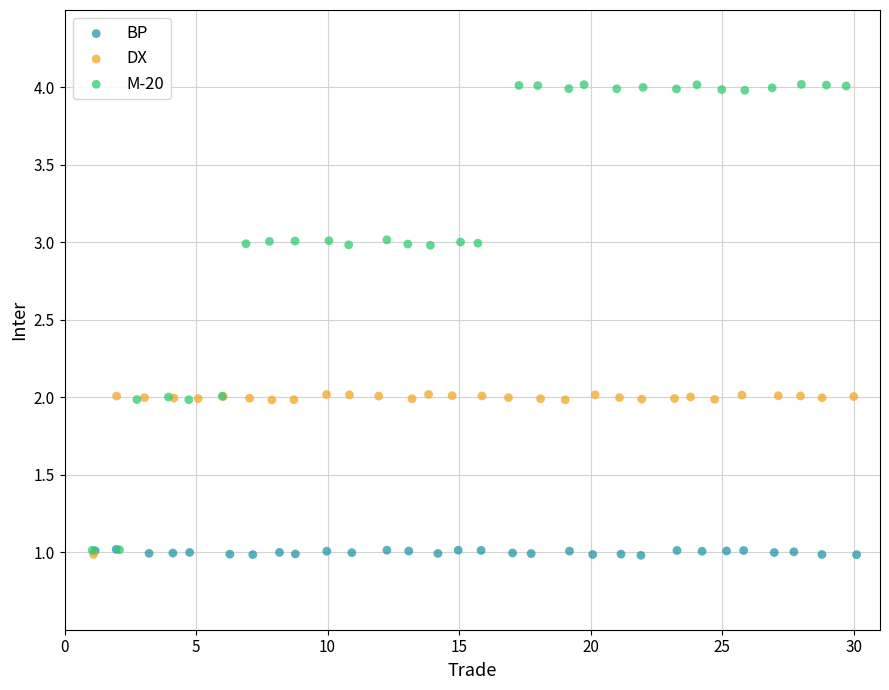

Which series contains the highest Y value?

M-20